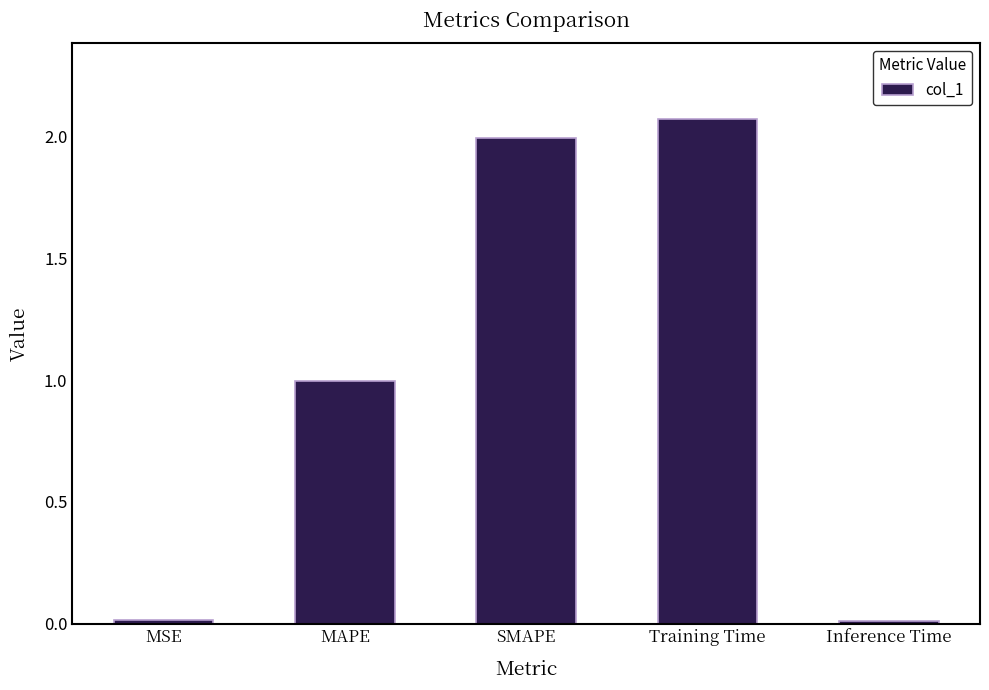

The chart shows a value of 2.0 at SMAPE. True or false?

True